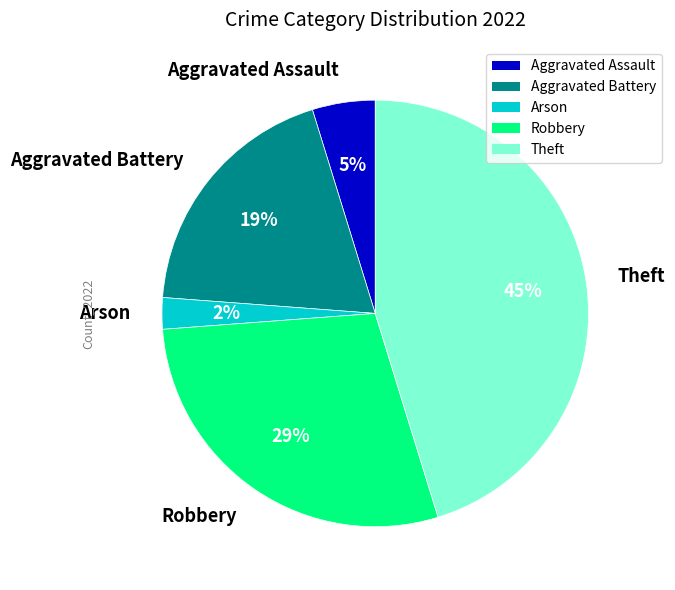

To the nearest percent, what is the difference between the Aggravated Assault and Aggravated Battery slice percentages?

14%